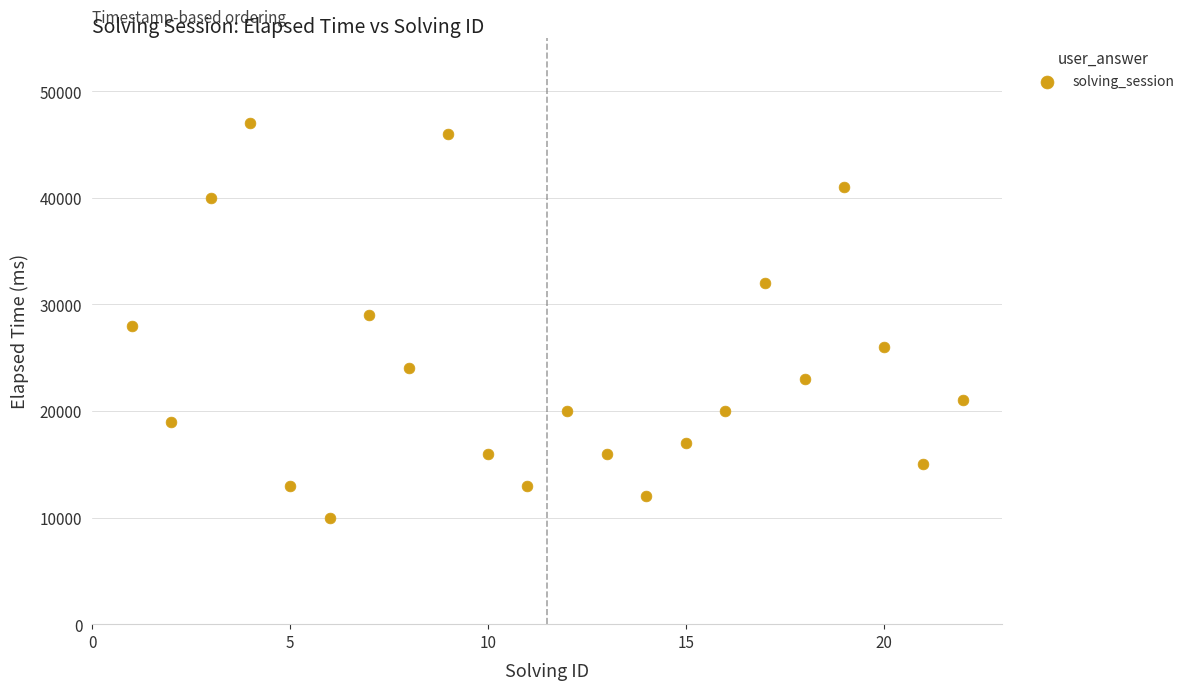

What is the range of X values (max minus min)?

21